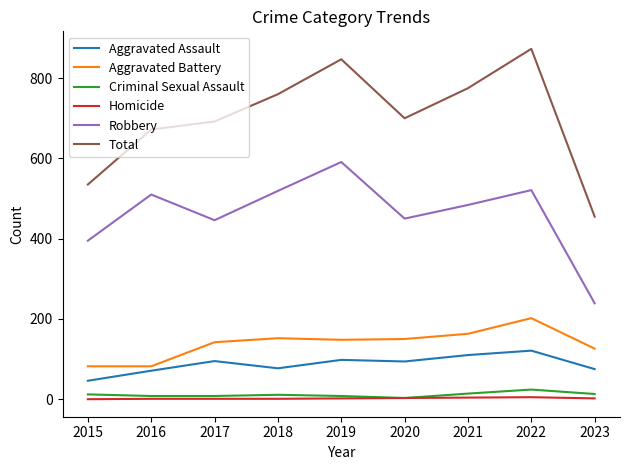

True or false: Aggravated Assault has a value of 13 at 2015.

False